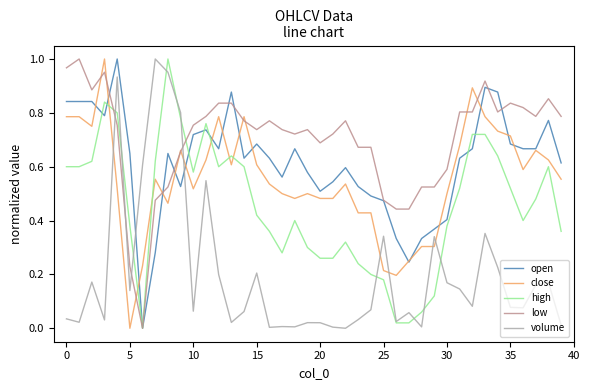

True or false: volume and open cross at least once.

True